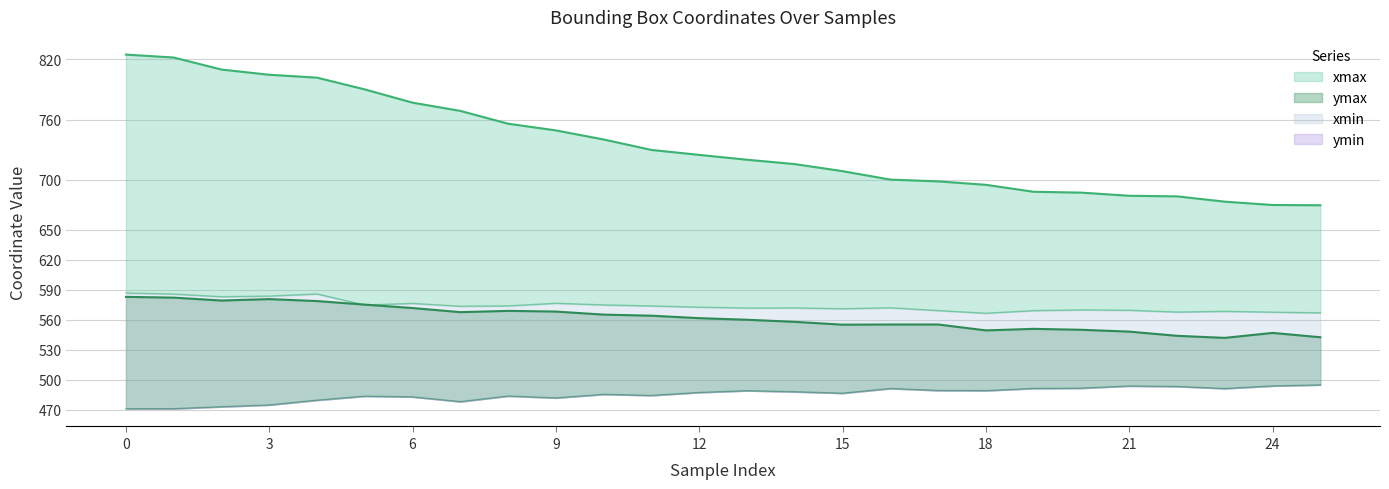

What is the difference between the ymax values at 12 and 6?

10.1